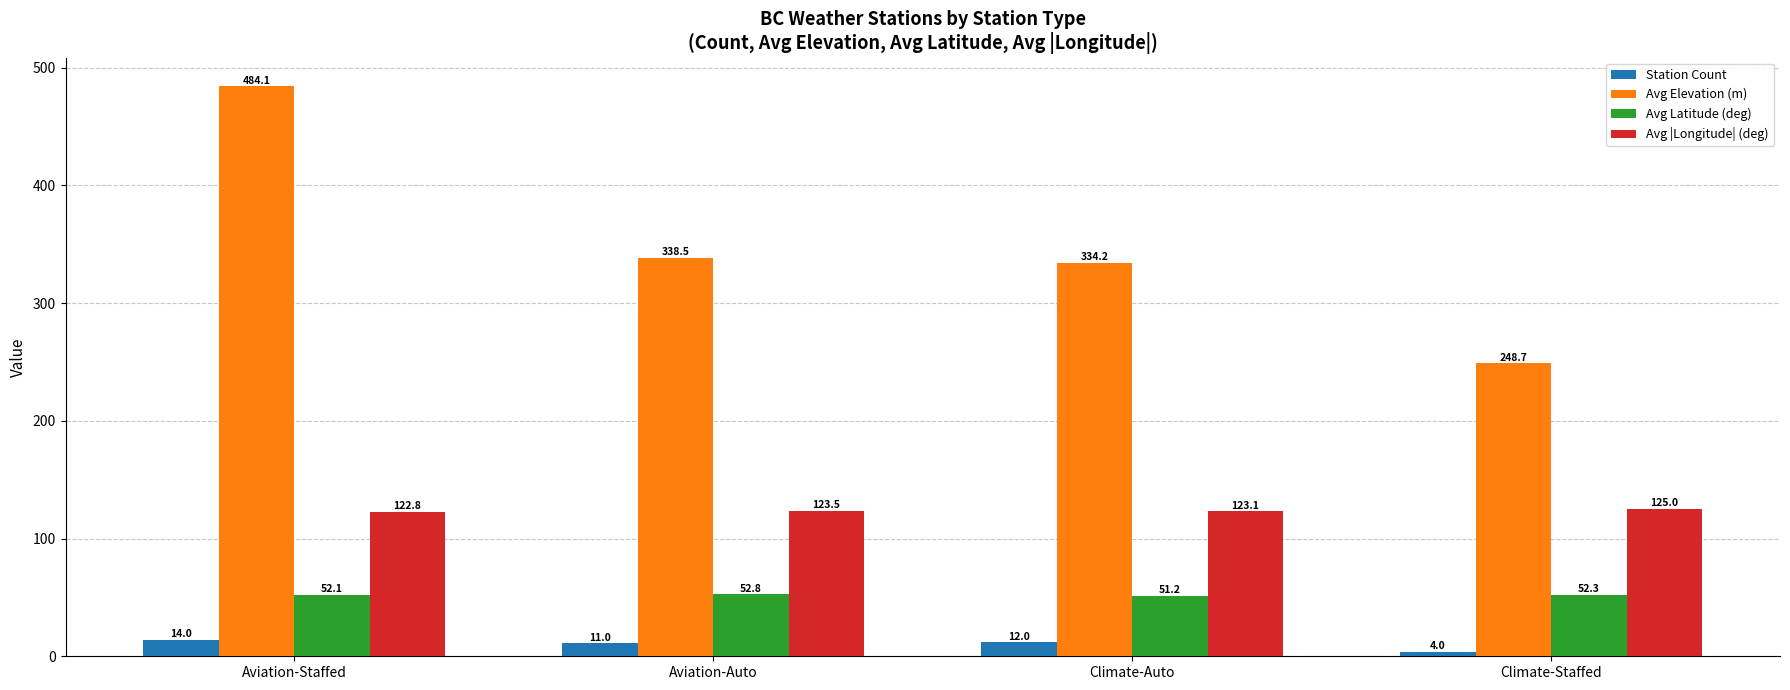

How many series are shown in this chart?

4